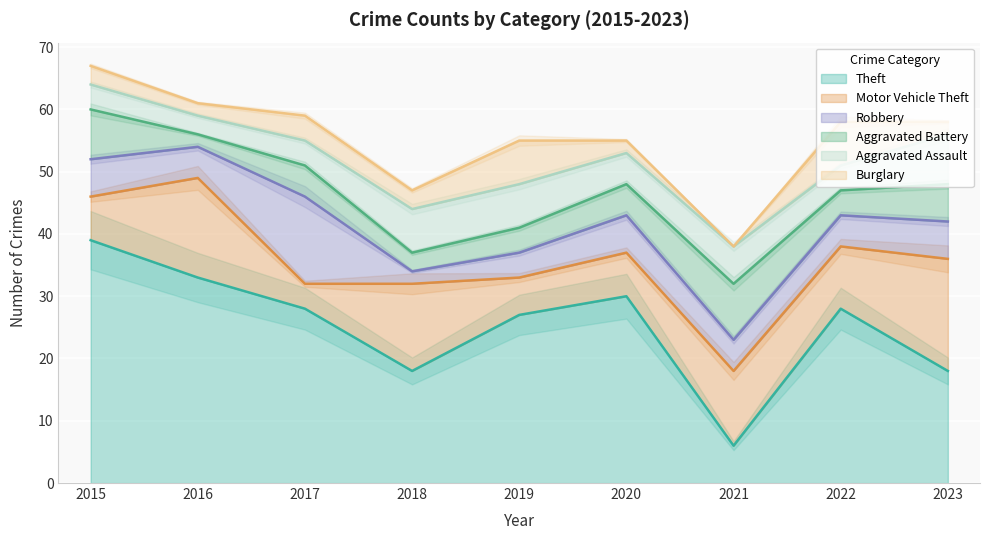

Reading right to left, transcribe all the data shown in this chart.

Theft: 2023=18	2022=28	2021=6	2020=30	2019=27	2018=18	2017=28	2016=33	2015=39
Motor Vehicle Theft: 2023=18	2022=10	2021=12	2020=7	2019=6	2018=14	2017=4	2016=16	2015=7
Robbery: 2023=6	2022=5	2021=5	2020=6	2019=4	2018=2	2017=14	2016=5	2015=6
Aggravated Battery: 2023=6	2022=4	2021=9	2020=5	2019=4	2018=3	2017=5	2016=2	2015=8
Aggravated Assault: 2023=8	2022=4	2021=6	2020=5	2019=7	2018=7	2017=4	2016=3	2015=4
Burglary: 2023=2	2022=7	2021=0	2020=2	2019=7	2018=3	2017=4	2016=2	2015=3